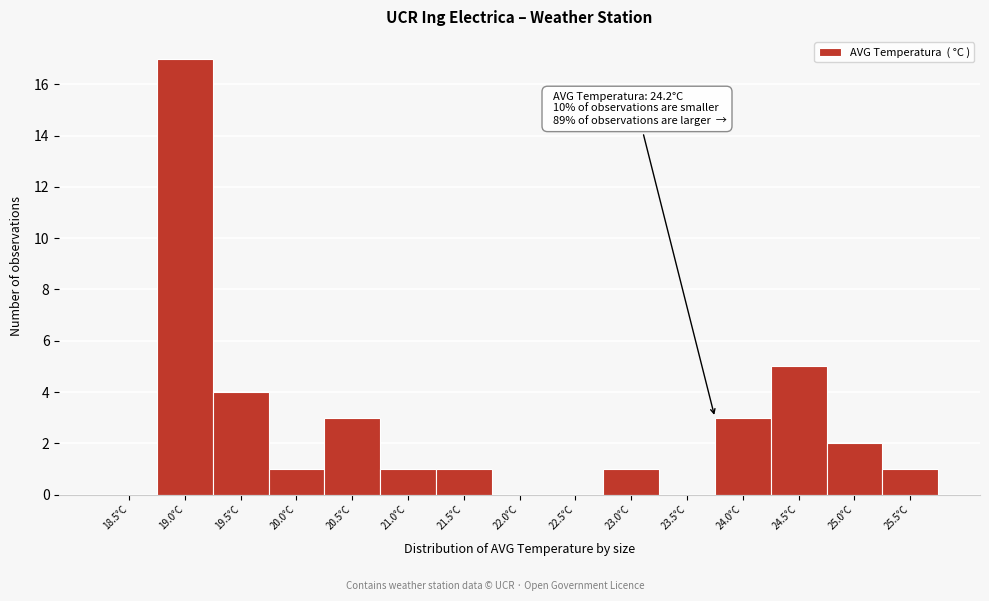

Reading left to right, list all the values displayed in this chart.

18.5°C=0	19.0°C=17	19.5°C=4	20.0°C=1	20.5°C=3	21.0°C=1	21.5°C=1	22.0°C=0	22.5°C=0	23.0°C=1	23.5°C=0	24.0°C=3	24.5°C=5	25.0°C=2	25.5°C=1